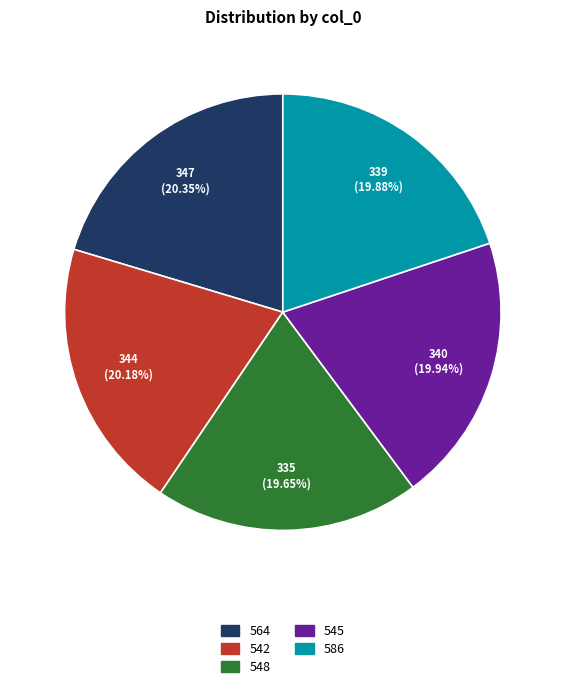

What percentage is the 564 slice, to the nearest percent?

20%